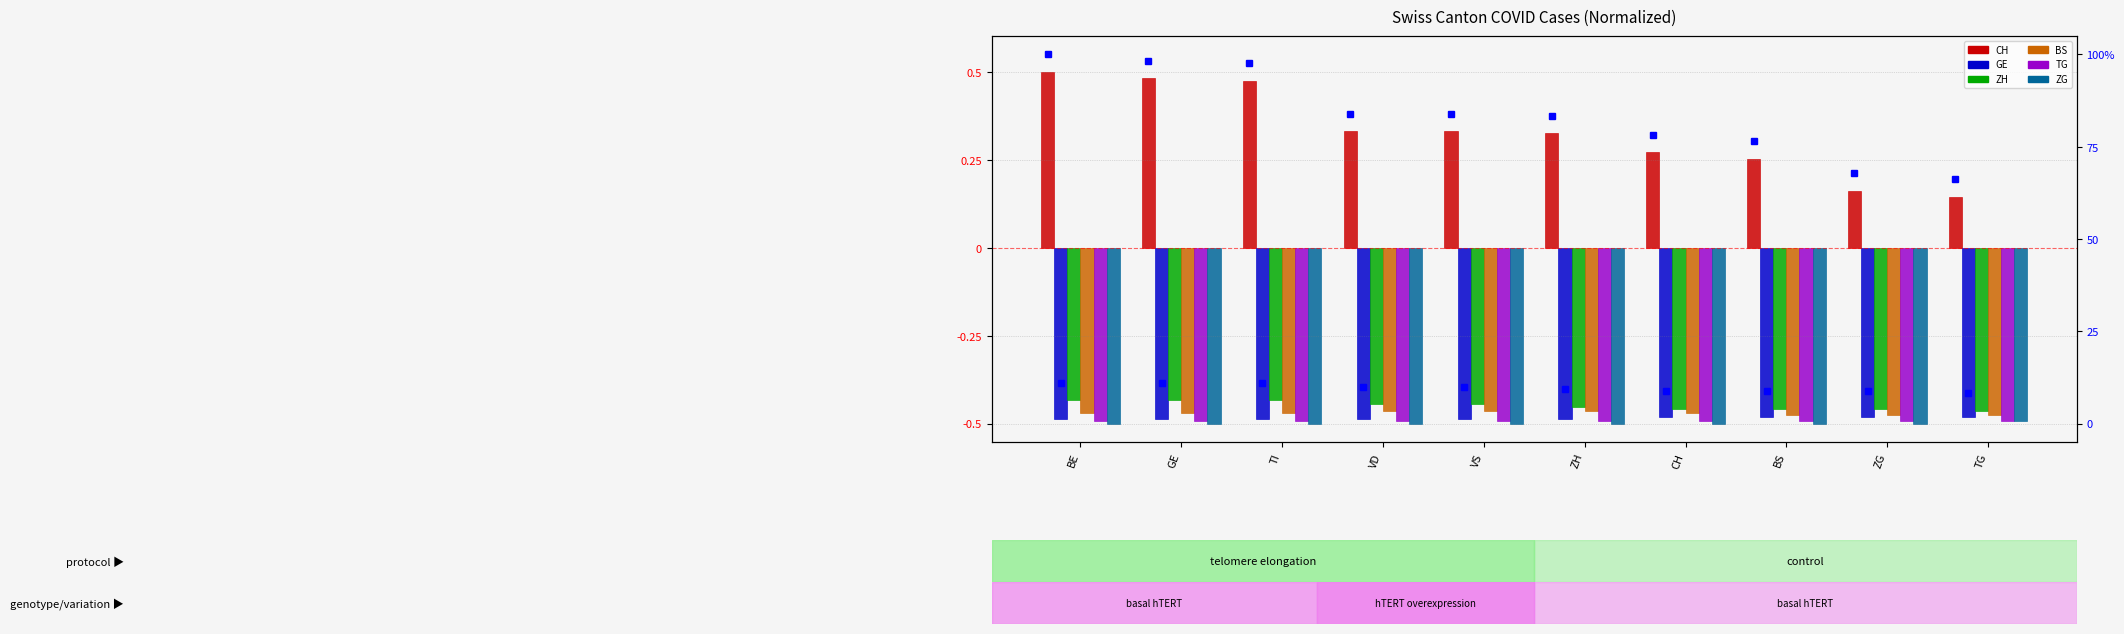

At how many categories does at least one series exceed 0?

10